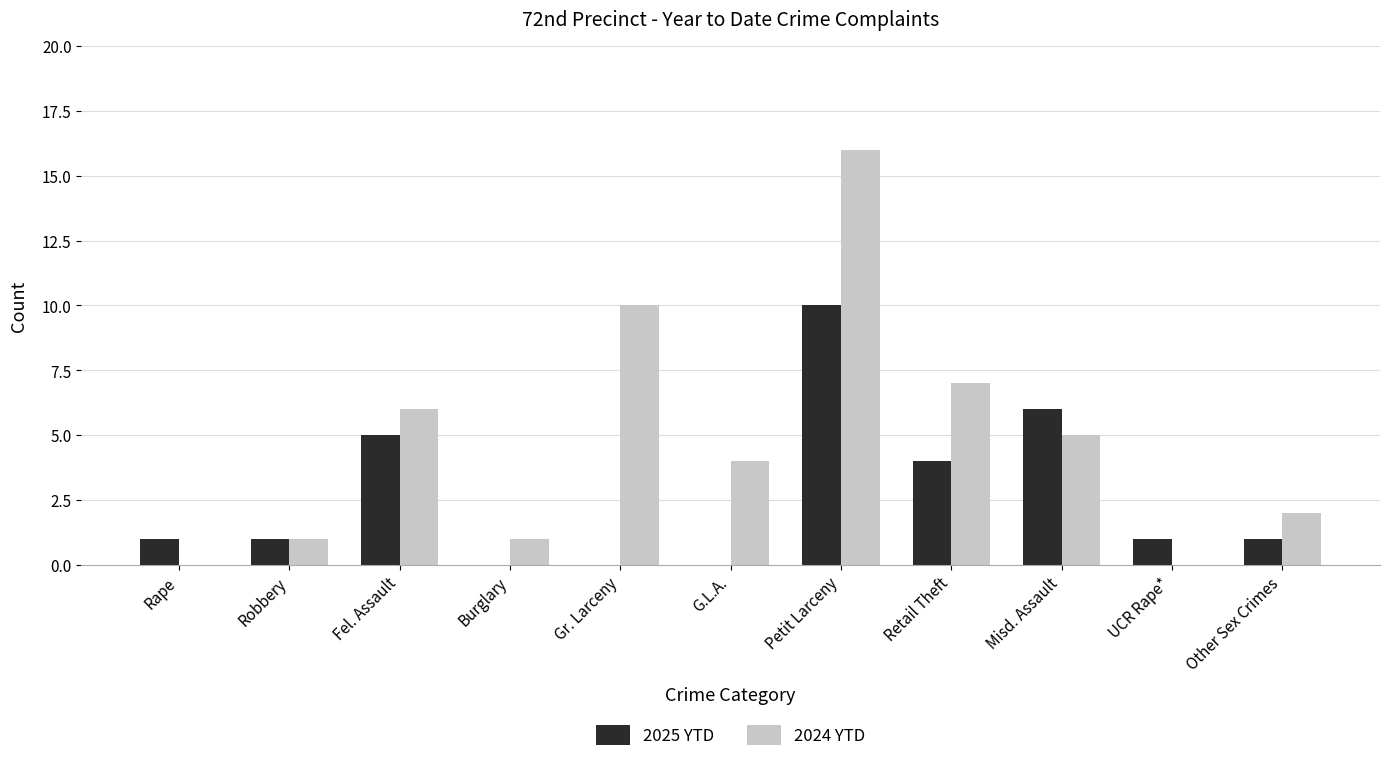

Count the number of categories in the chart.

11